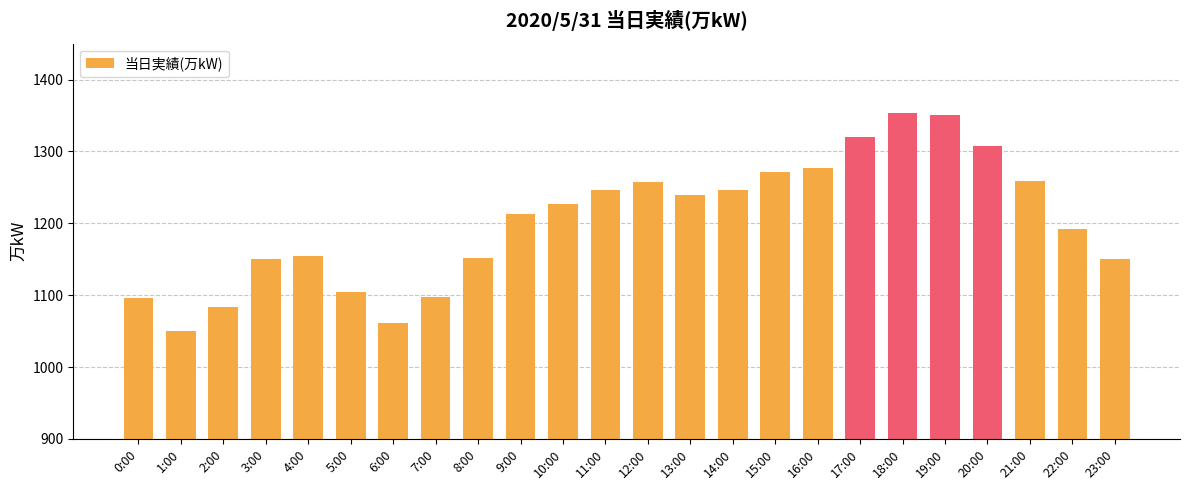

What is the approximate value at 13:00?

1239